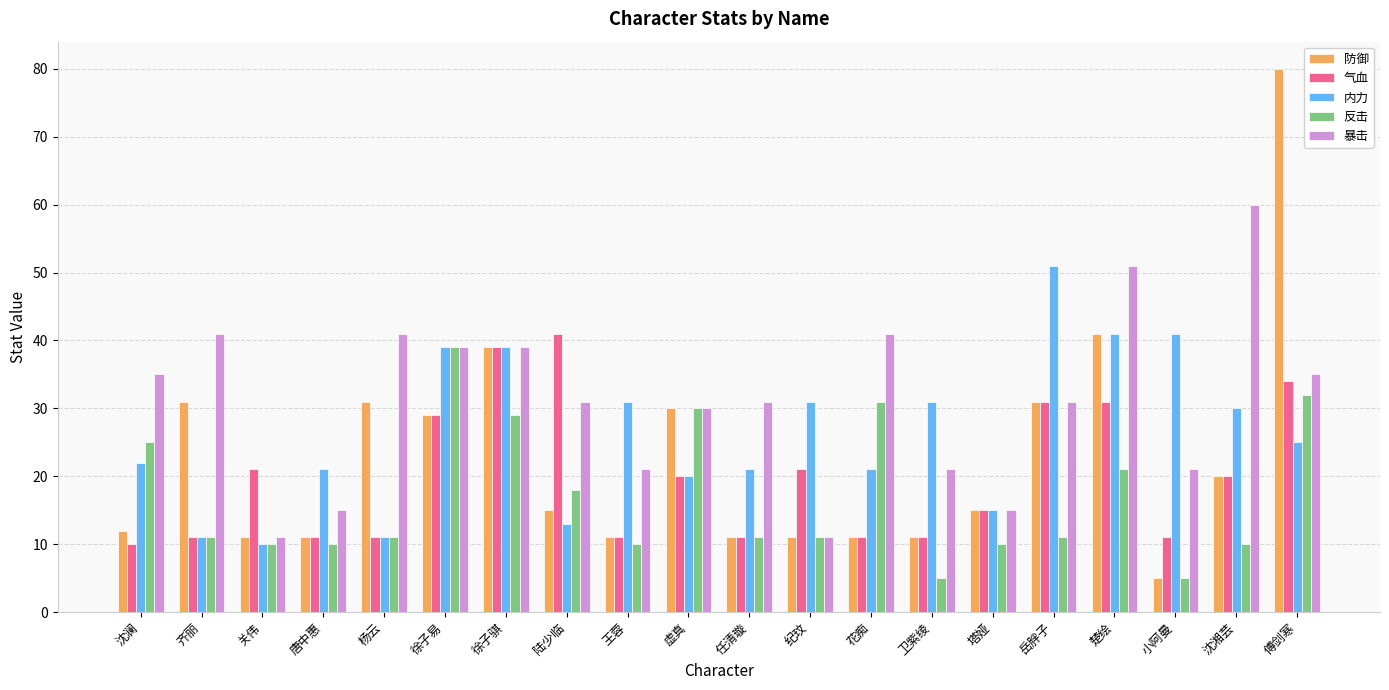

How many data points does each series have?

20